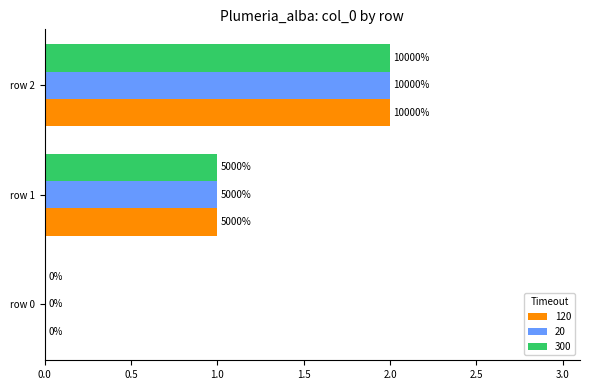

Reading left to right, transcribe all the data shown in this chart.

120: Plumeria_alba row 0=0	Plumeria_alba row 1=1	Plumeria_alba row 2=2
20: Plumeria_alba row 0=0	Plumeria_alba row 1=1	Plumeria_alba row 2=2
300: Plumeria_alba row 0=0	Plumeria_alba row 1=1	Plumeria_alba row 2=2